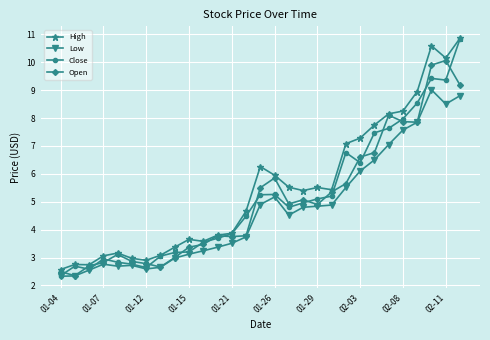

What is the maximum value shown in the chart?

10.9